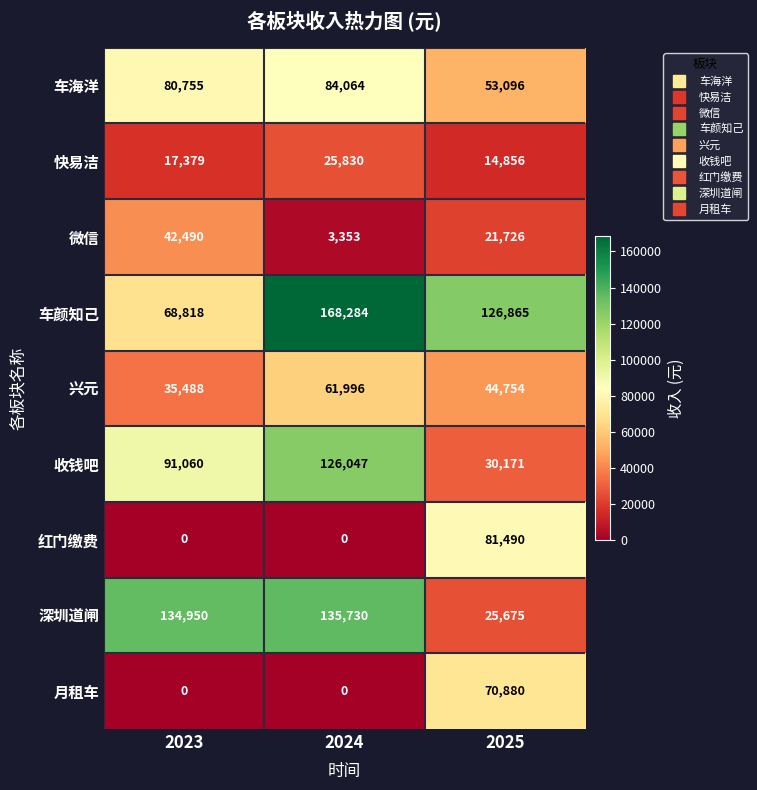

Reading left to right, extract all data points from this chart.

车海洋: 80755	84064	53096
快易洁: 17379	25830	14856
微信: 42490	3353	21726
车颜知己: 68818	168284	126865
兴元: 35488	61996	44754
收钱吧: 91060	126047	30171
红门缴费: 0	0	81490
深圳道闸: 134950	135730	25675
月租车: 0	0	70880